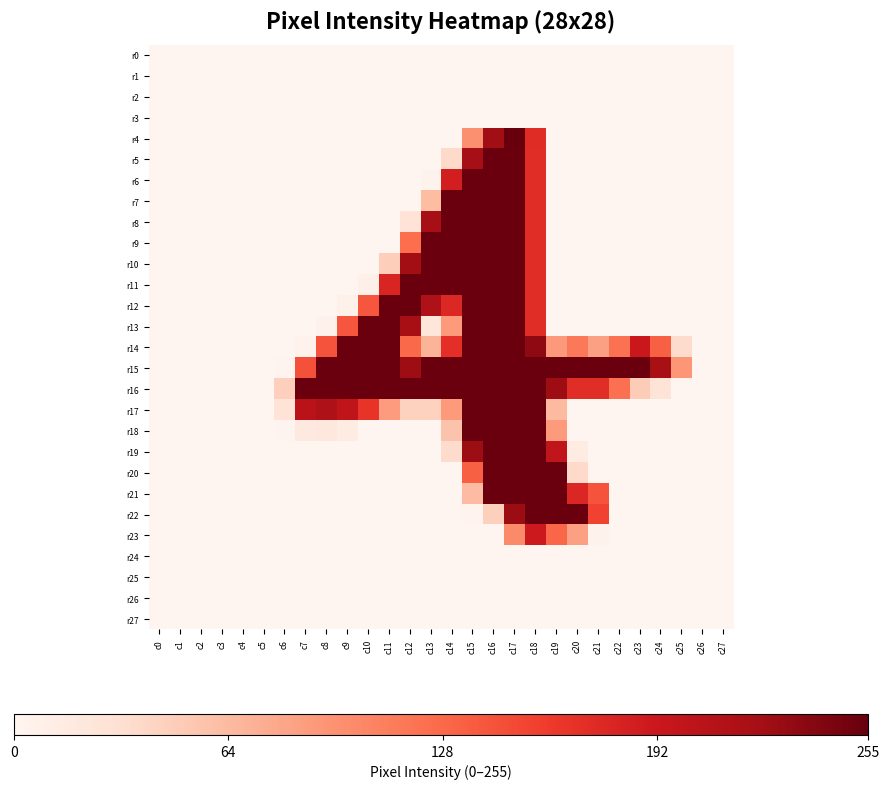

Which has a higher value, c21 or c27?

c21